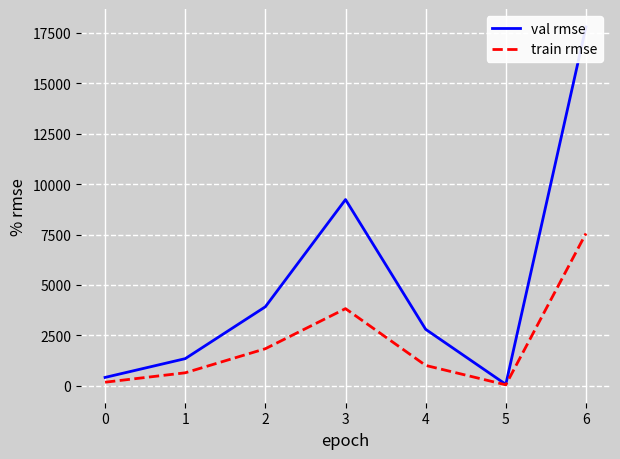

Which series has the widest spread of values?

val rmse